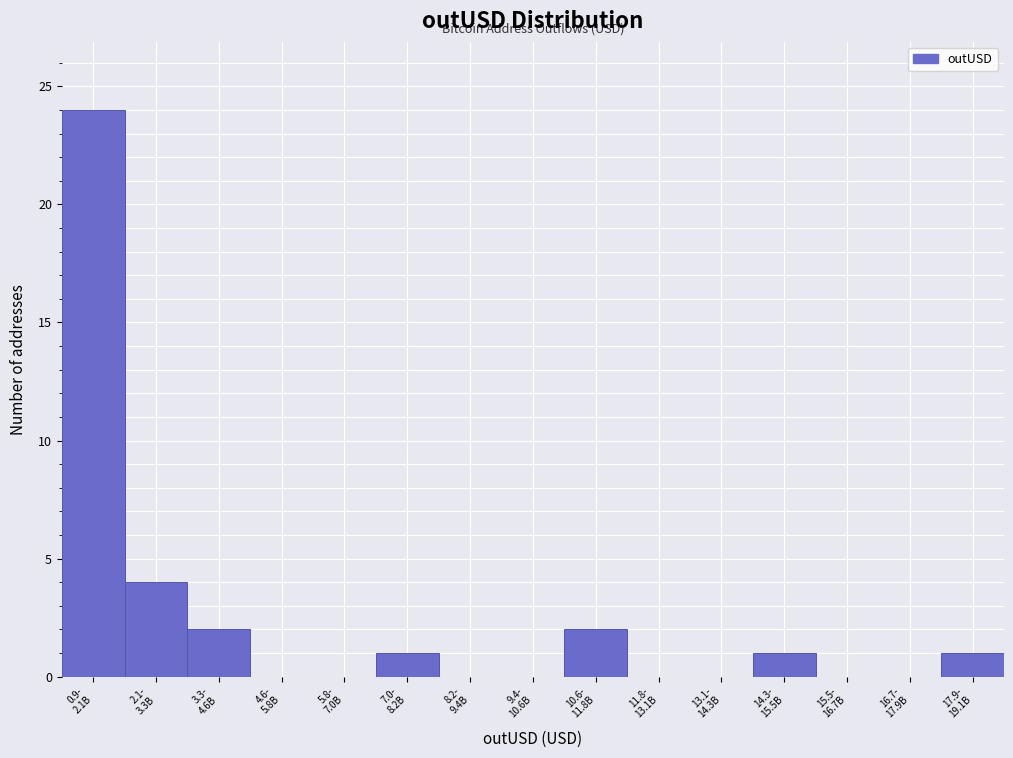

What is the greatest value displayed?

24